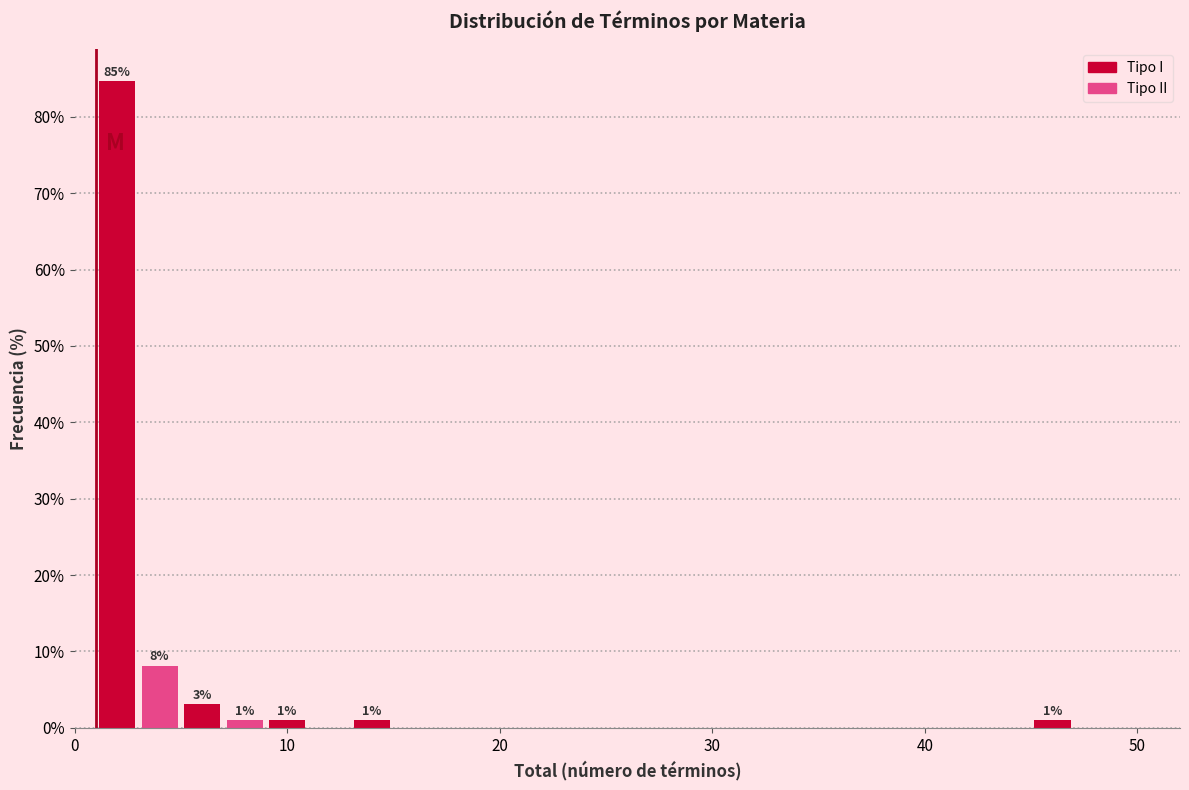

Around what value on the x-axis is the tallest bar? Give the approximate position of its centre, as read against the axis.

2